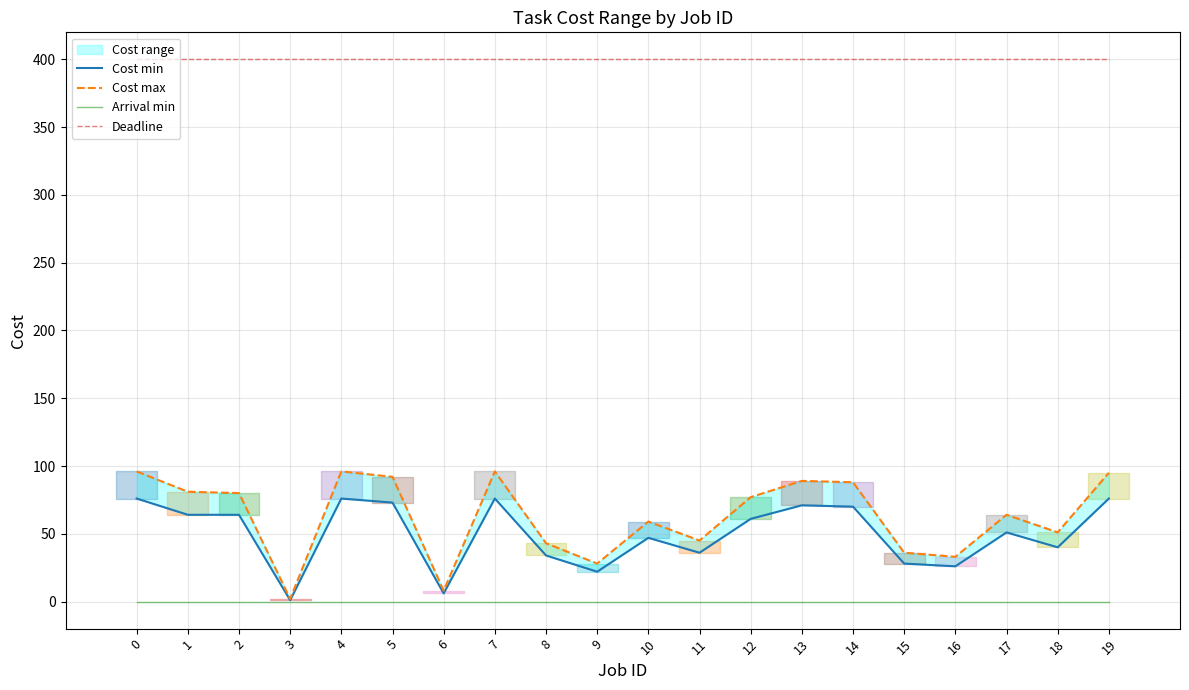

What is the value of the Deadline point at the 10th from the left?

400